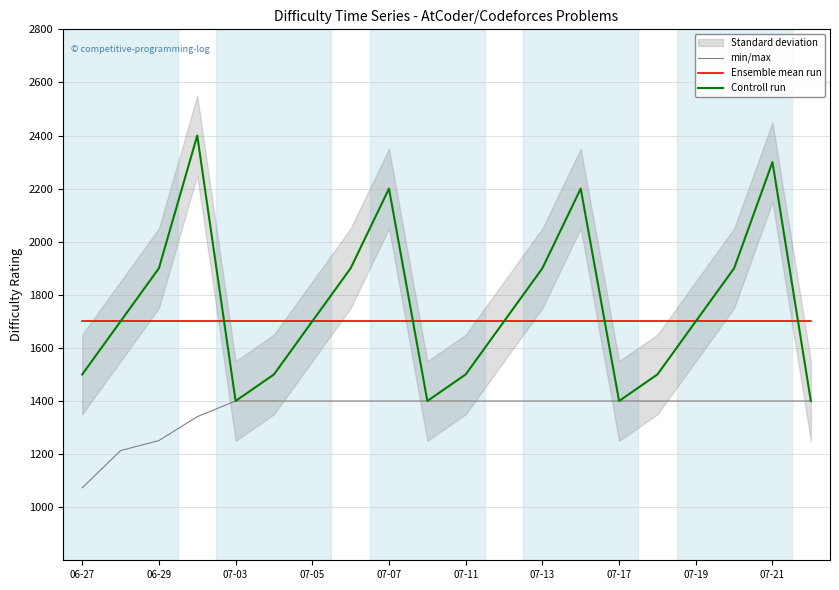

What is the lowest value of the Ensemble mean run series?

1700